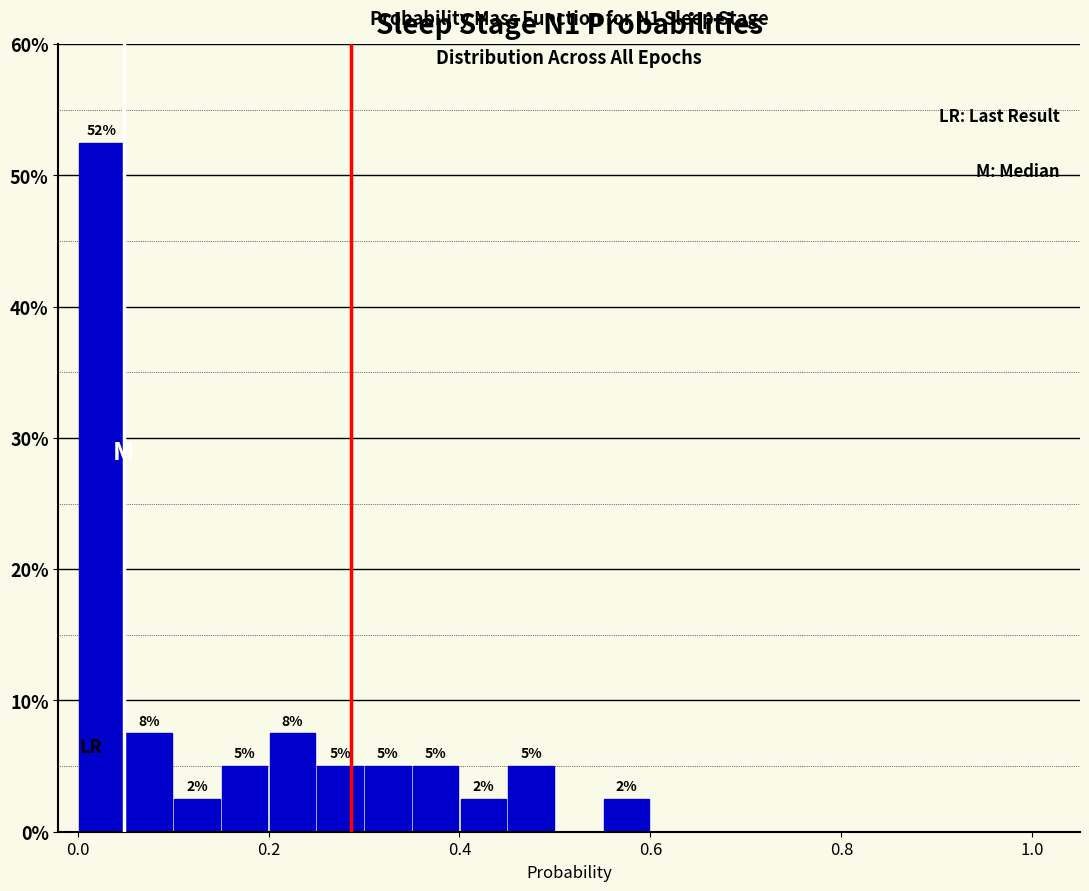

Around what value on the x-axis is the tallest bar? Give the approximate position of its centre, as read against the axis.

0.02